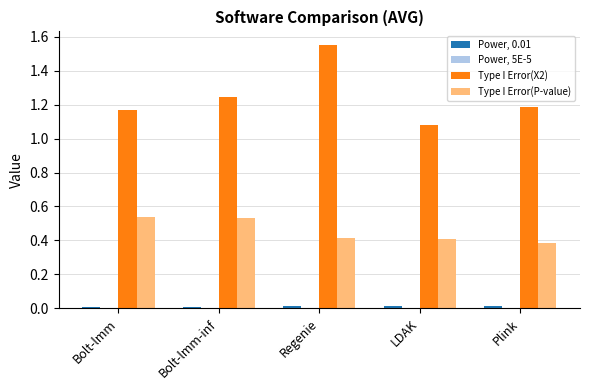

True or false: Type I Error(P-value) has a value of 0.2 at LDAK.

False